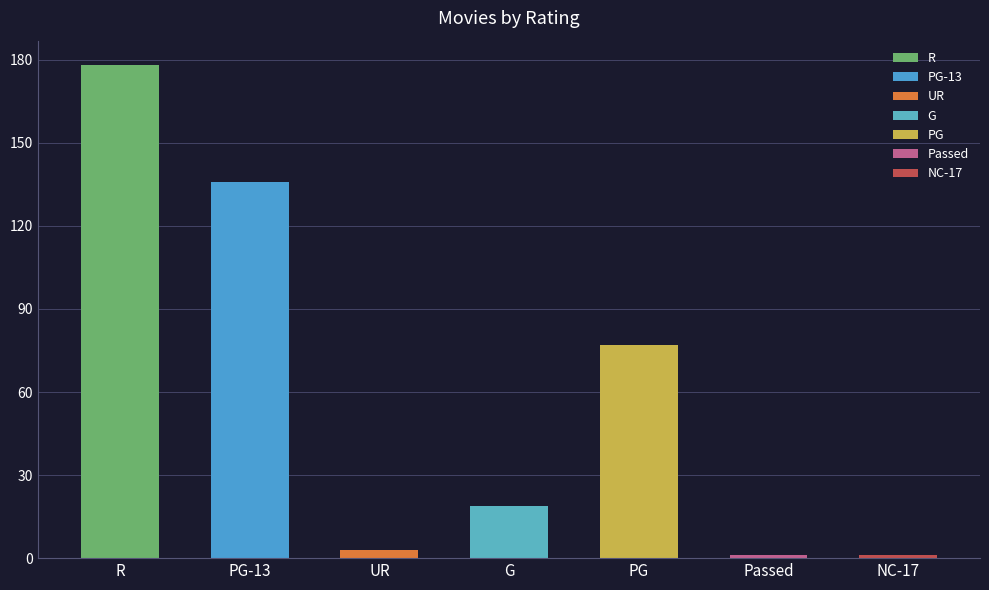

What value does the data have at PG-13, to the nearest 10?

140